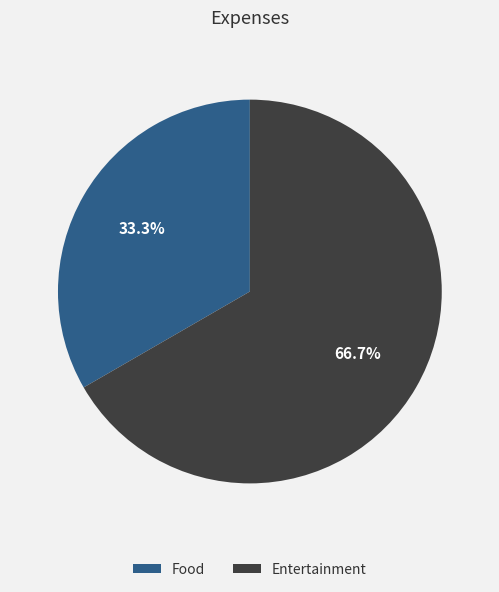

How many segments does this pie chart have?

2